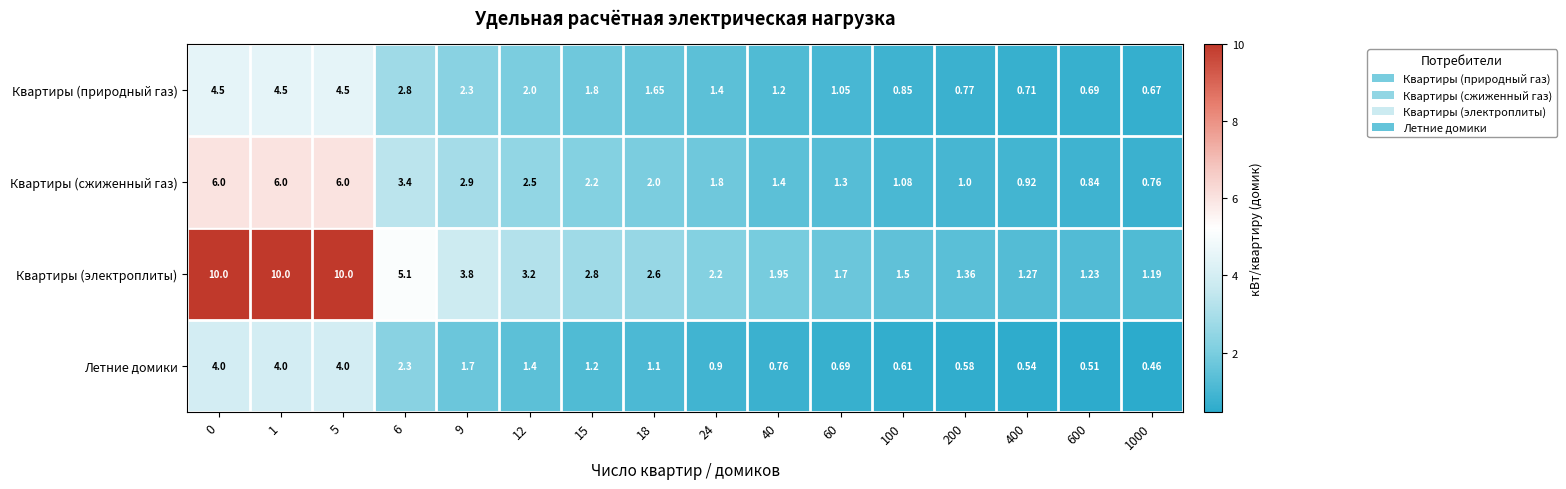

Which series has the largest range (max minus min)?

Квартиры (электроплиты)